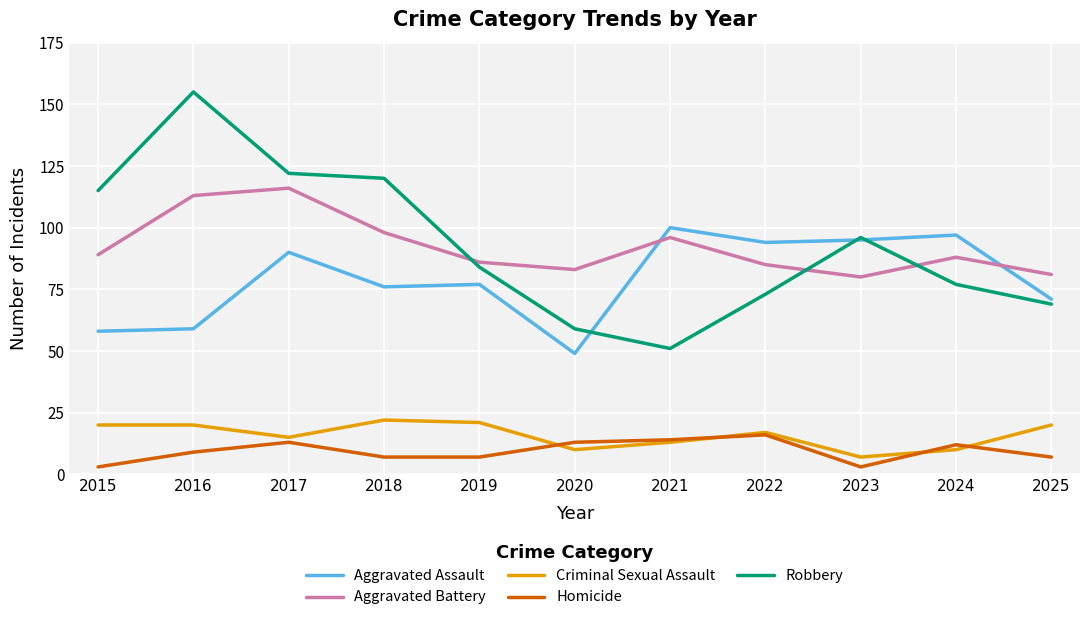

Reading right to left, what are all the values shown in this chart?

Aggravated Assault: 71	97	95	94	100	49	77	76	90	59	58
Aggravated Battery: 81	88	80	85	96	83	86	98	116	113	89
Criminal Sexual Assault: 20	10	7	17	13	10	21	22	15	20	20
Homicide: 7	12	3	16	14	13	7	7	13	9	3
Robbery: 69	77	96	73	51	59	84	120	122	155	115